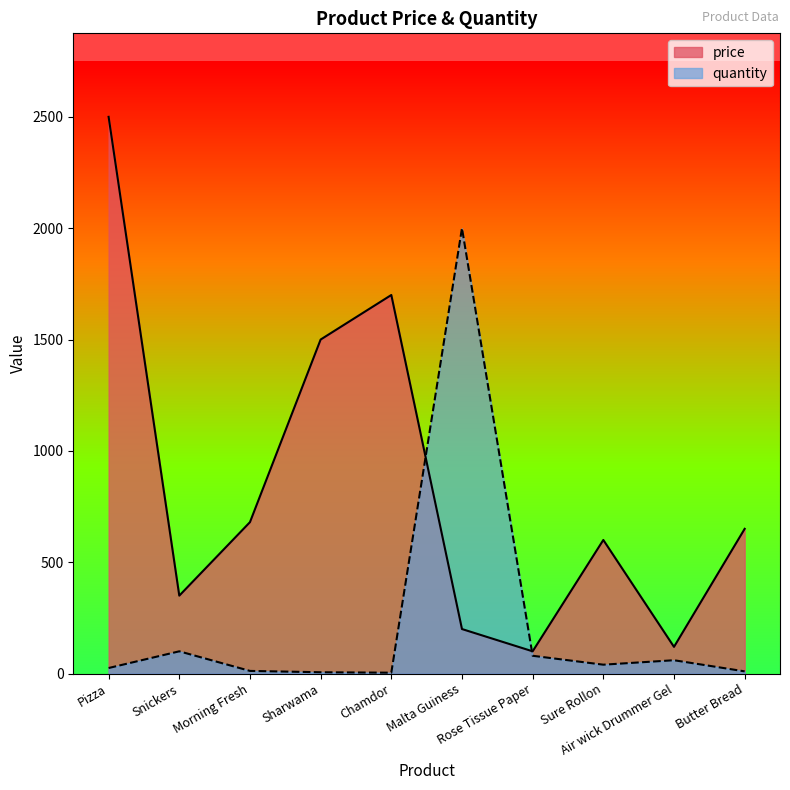

How many data points in price are above 650?

4